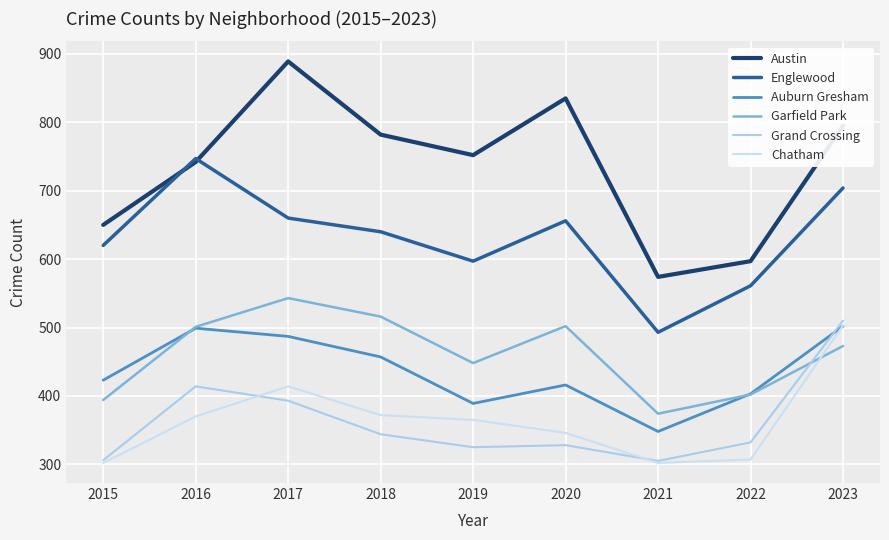

Count the number of data series in this chart.

6